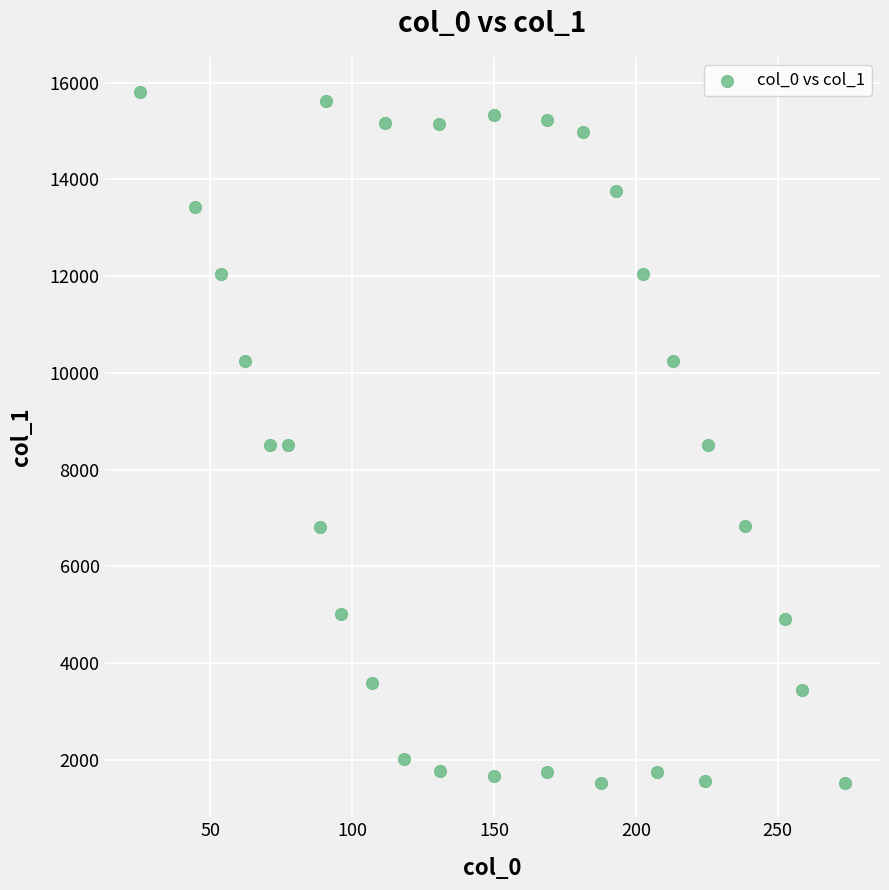

What is the range of X values (max minus min)?

248.5